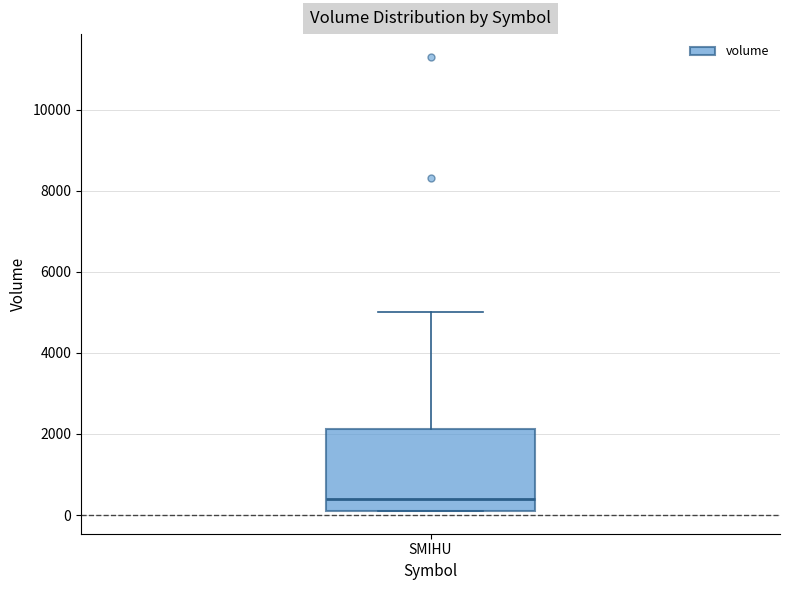

Read this box plot against the y-axis: the position of the median line, the range covered by the box, and the ends of both whiskers. The values are not printed on the chart, so give them approximately, as read against the axis.

median 400, box 200 to 2200, whiskers 200 to 5000